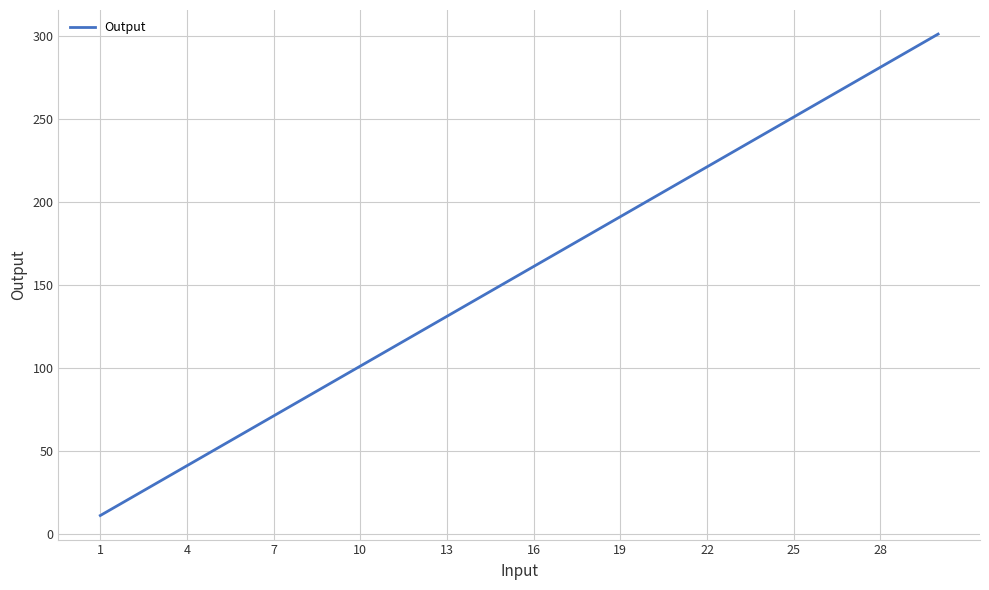

What is the difference between the maximum and minimum values?

290